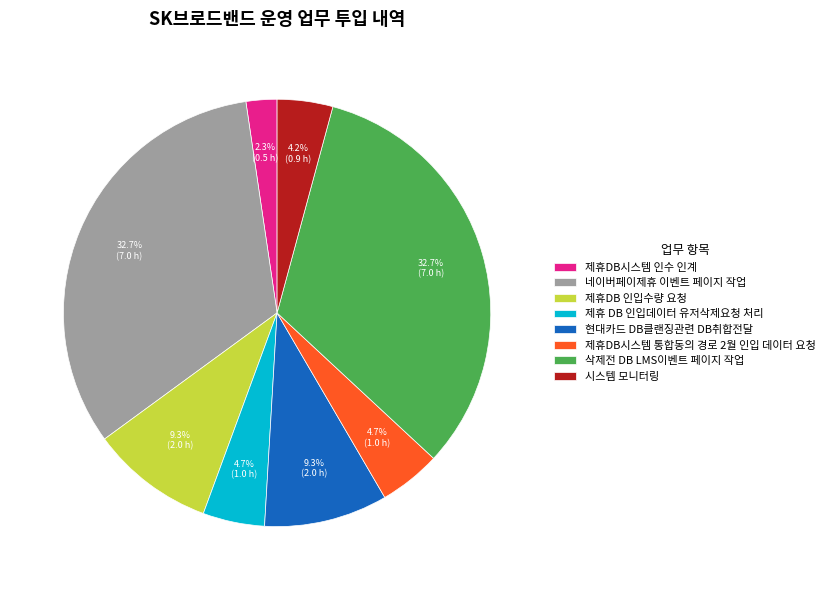

Does 네이버페이제휴 이벤트 페이지 작업 represent more than half of the total?

No